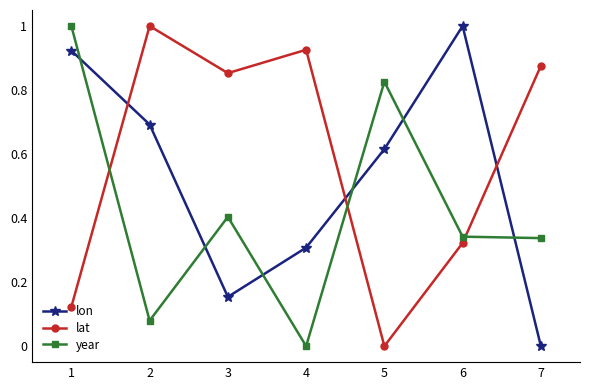

The year series shows 0.3 at 6. True or false?

True